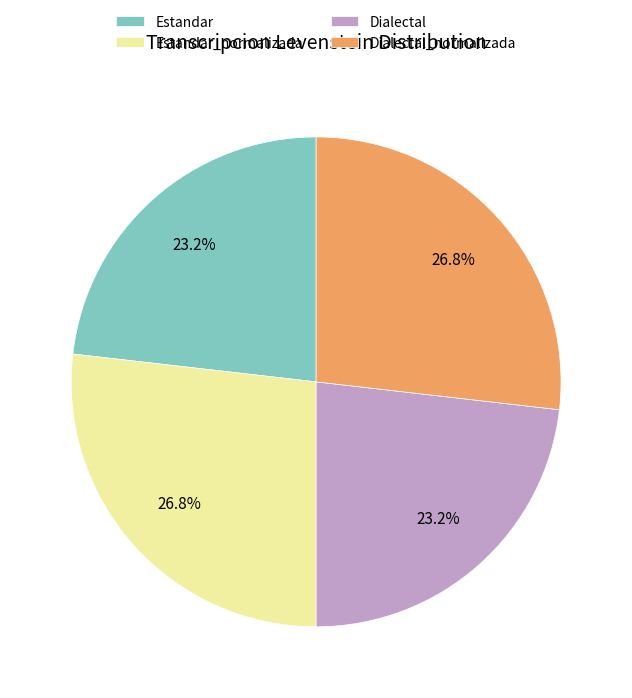

Approximately how many times larger is the value at Estandar compared to Dialectal_normalizada?

0.9